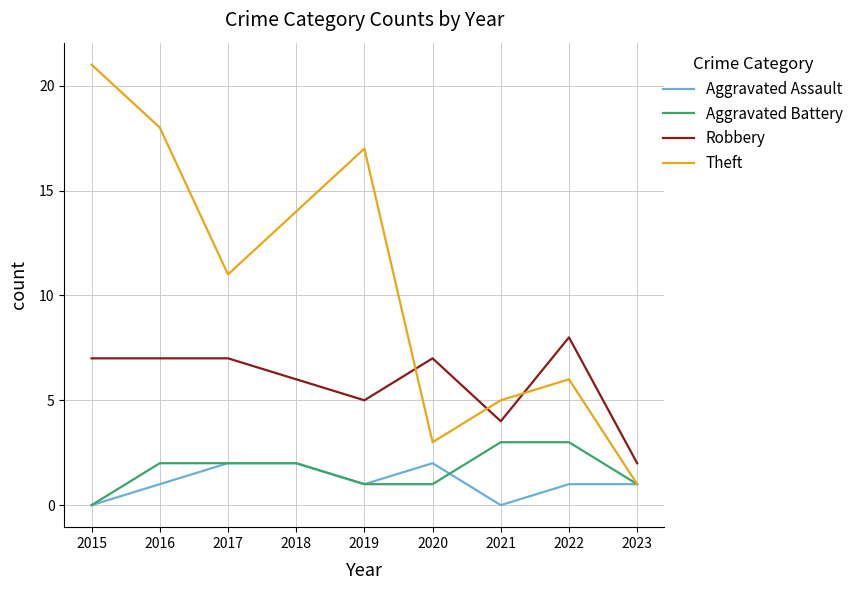

The Robbery series shows 7 at 2015. True or false?

True